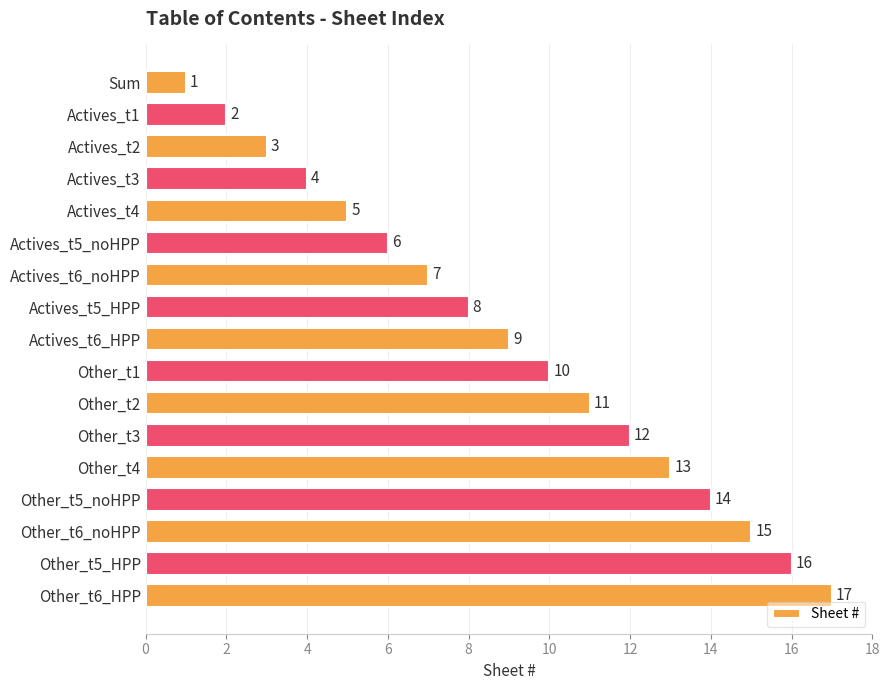

Approximately how many times larger is the value at Actives_t6_noHPP compared to Sum?

7.0